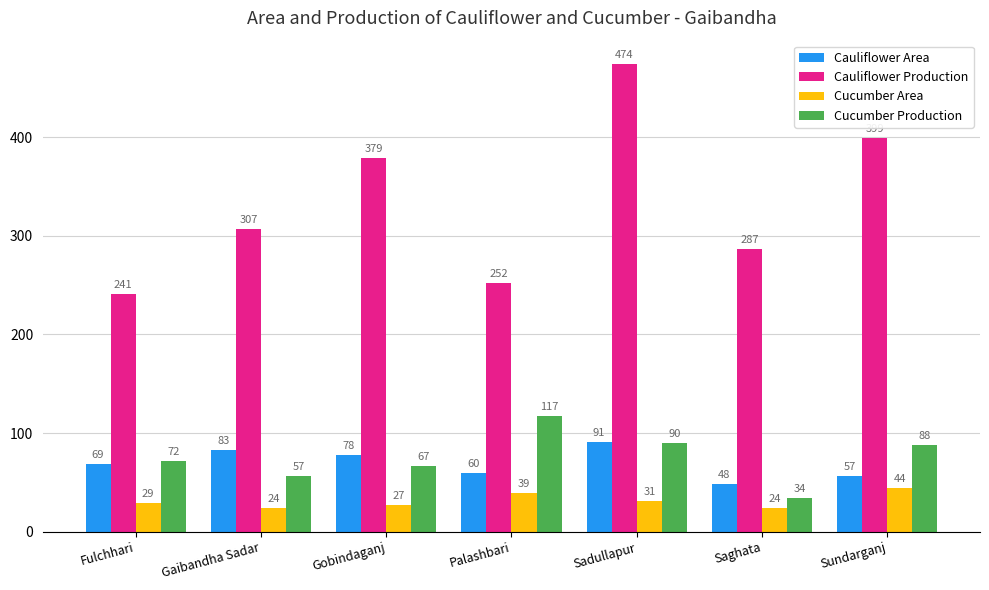

At how many categories does at least one series exceed 262?

5